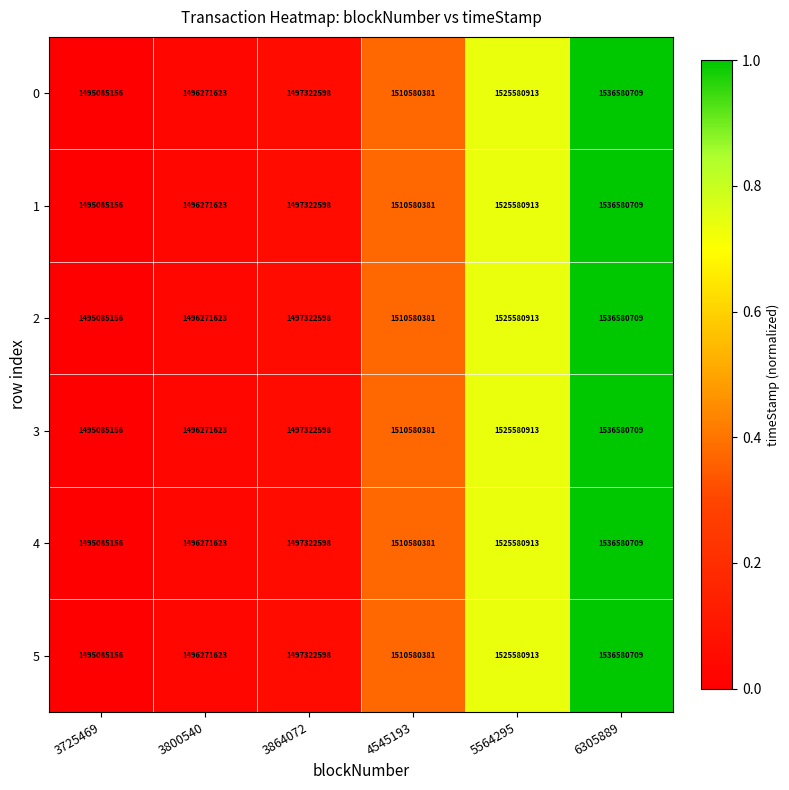

How many series are shown in this chart?

6